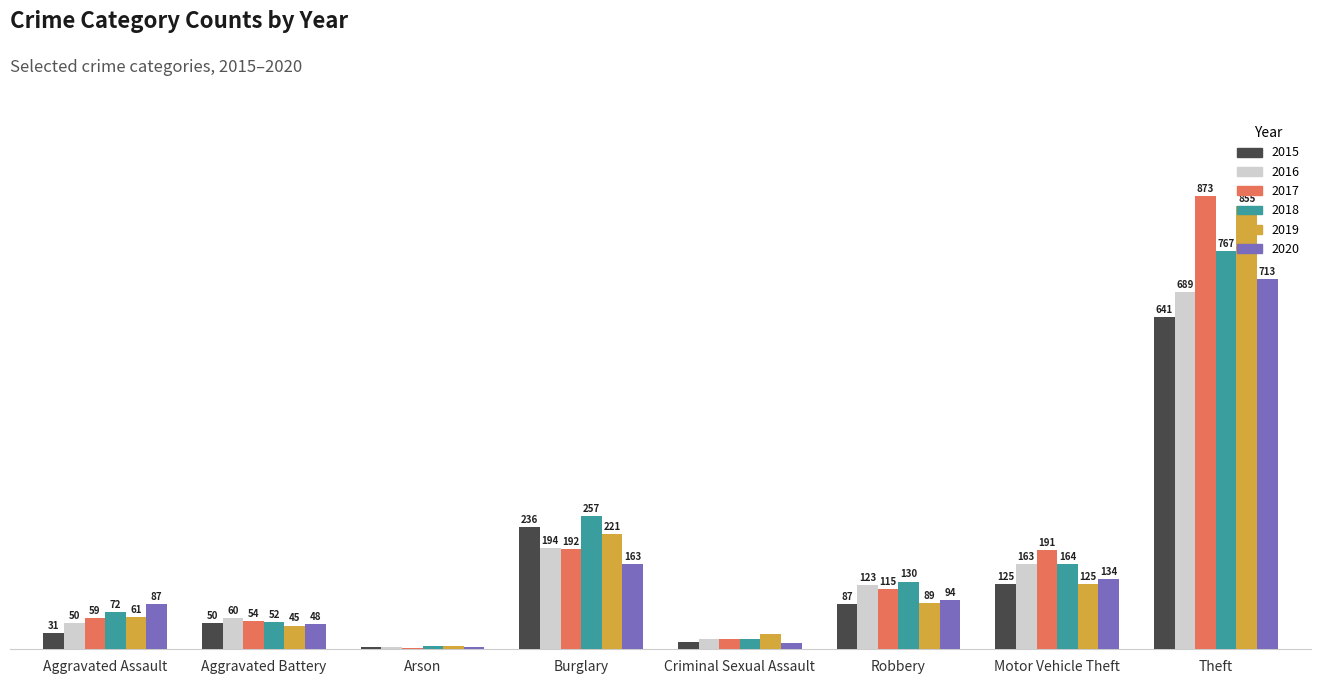

At which category is the sum across all series the highest?

Theft